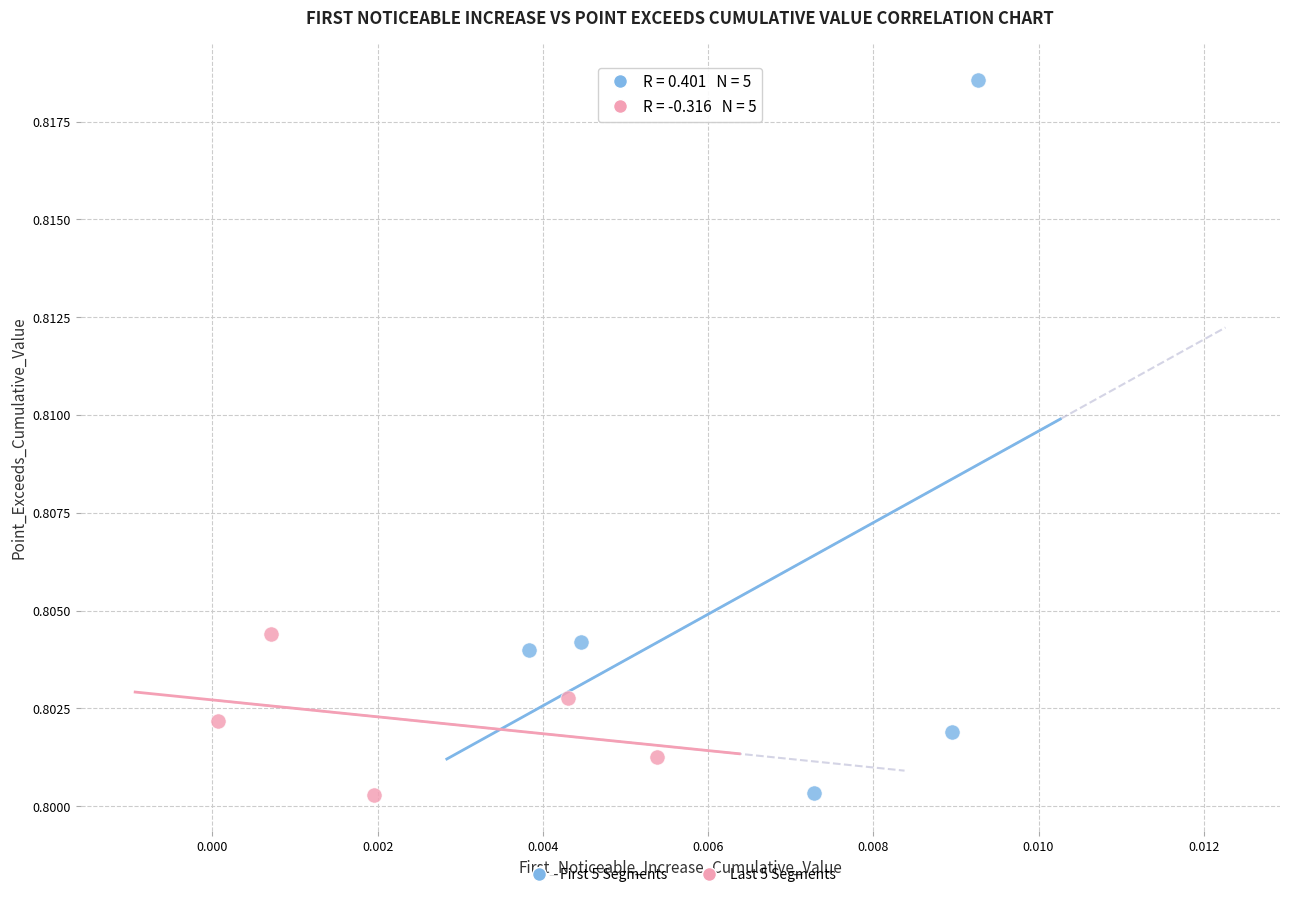

Which series has the largest Y range (max minus min)?

First 5 Segments